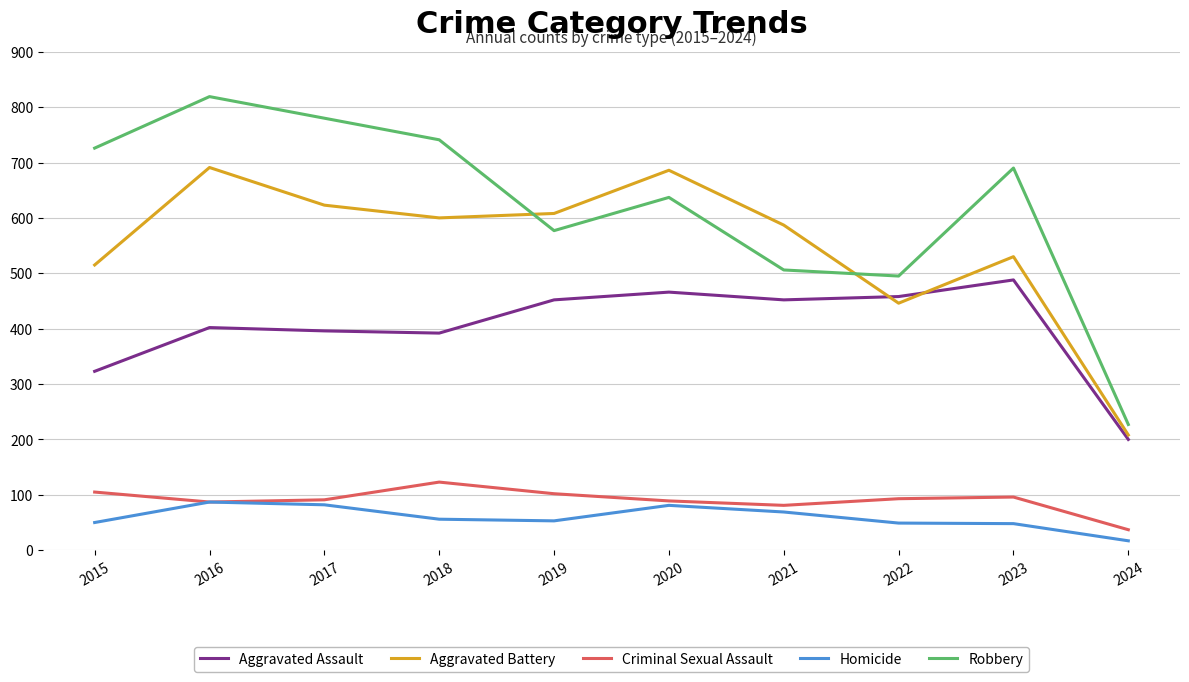

What is the greatest value displayed?

819